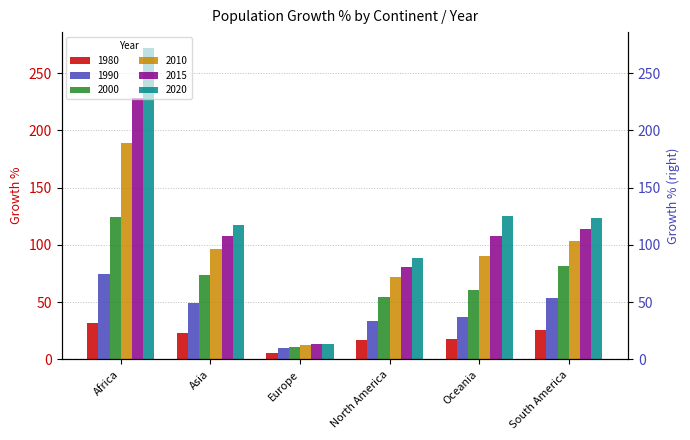

Between Europe and South America, which series saw the biggest shift?

2020